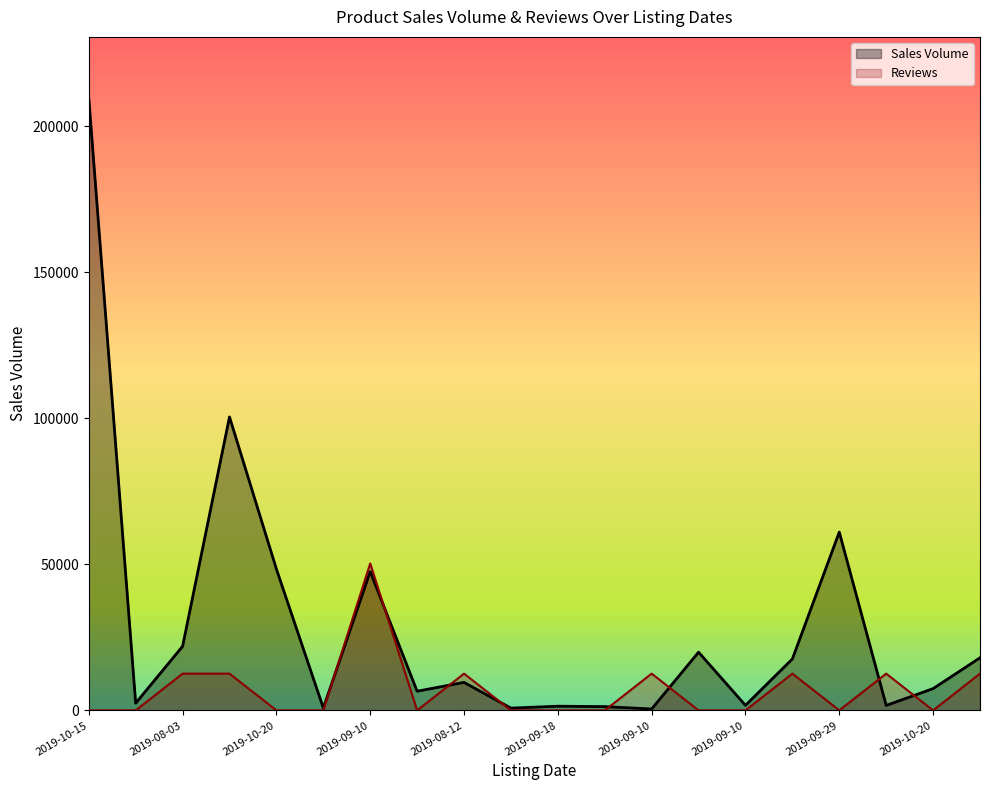

What is the difference between the highest and lowest values at 2019-10-20?

48385.0